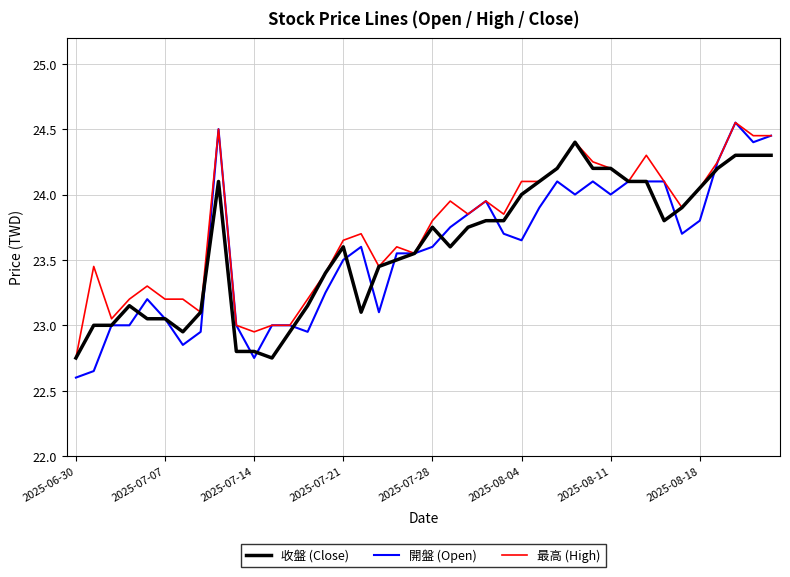

What are all the series names shown in the legend?

收盤 (Close), 開盤 (Open), 最高 (High)